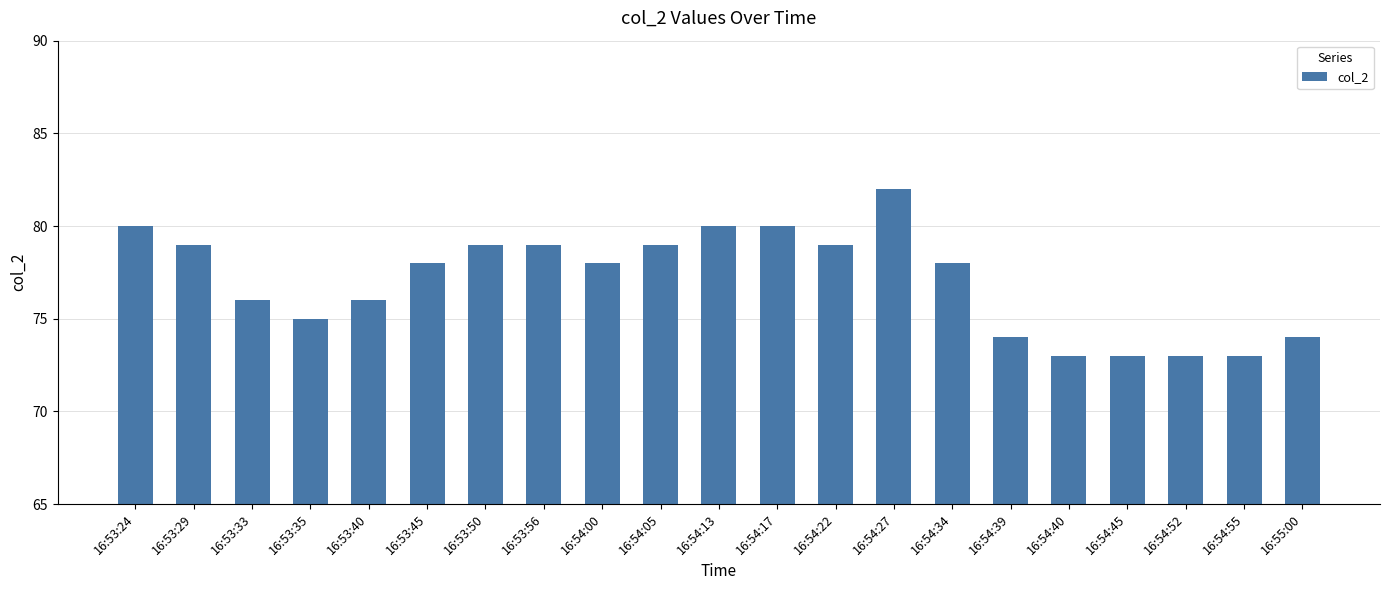

True or false: the data shows 73 at 16:54:55.

True